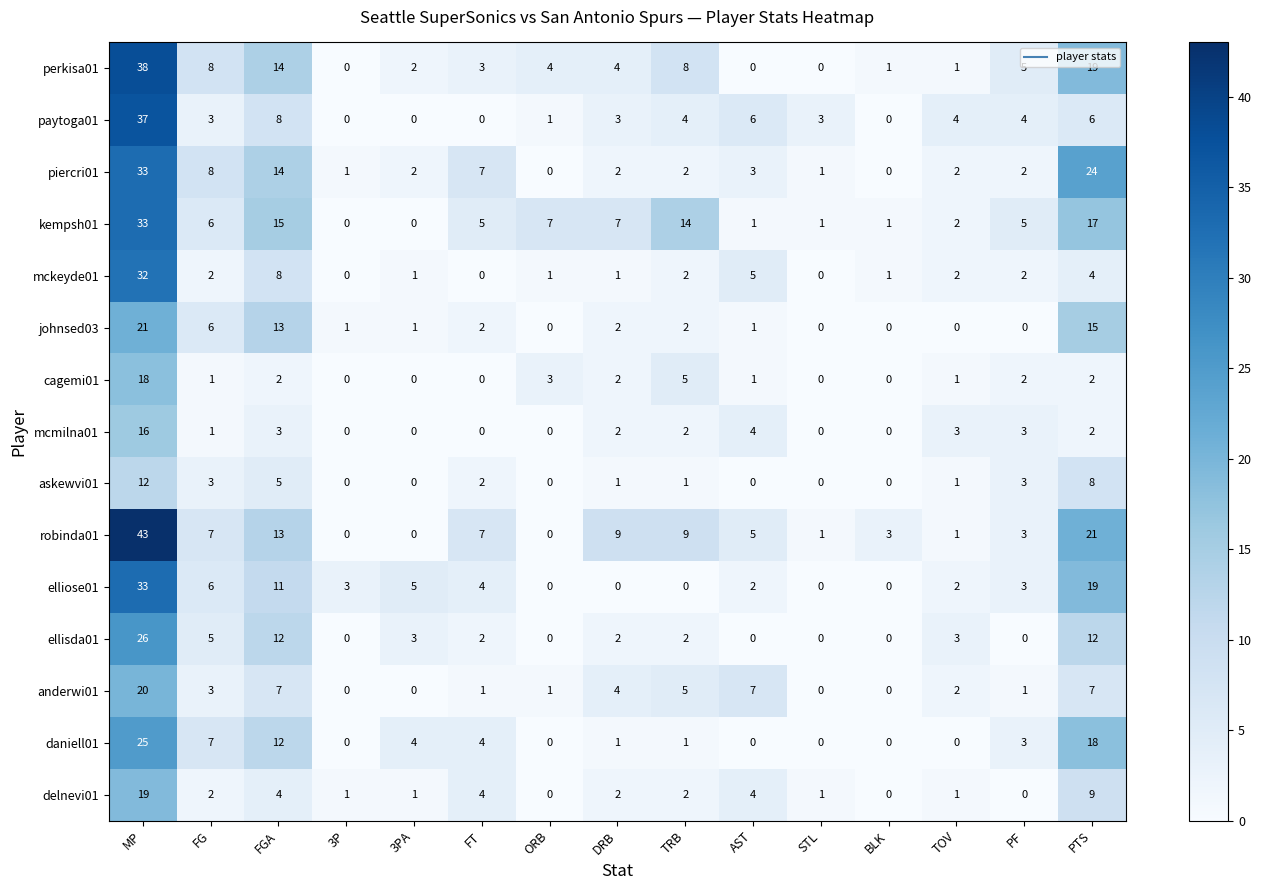

What is the difference between the perkisa01 values at TOV and FG?

7